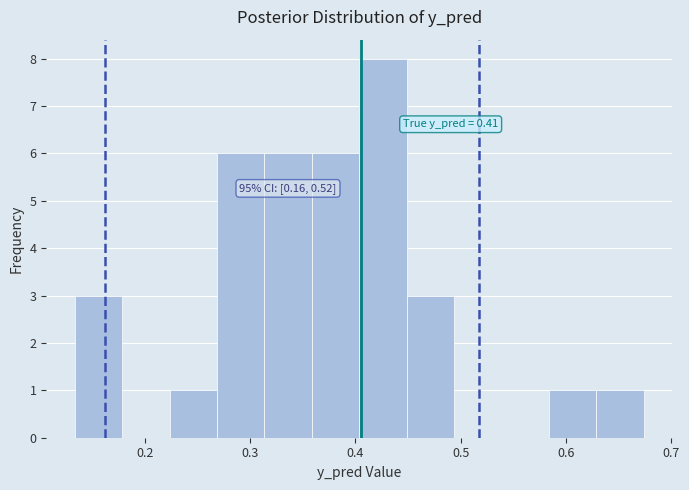

Which range on the x-axis has the tallest bar?

0.40 to 0.45